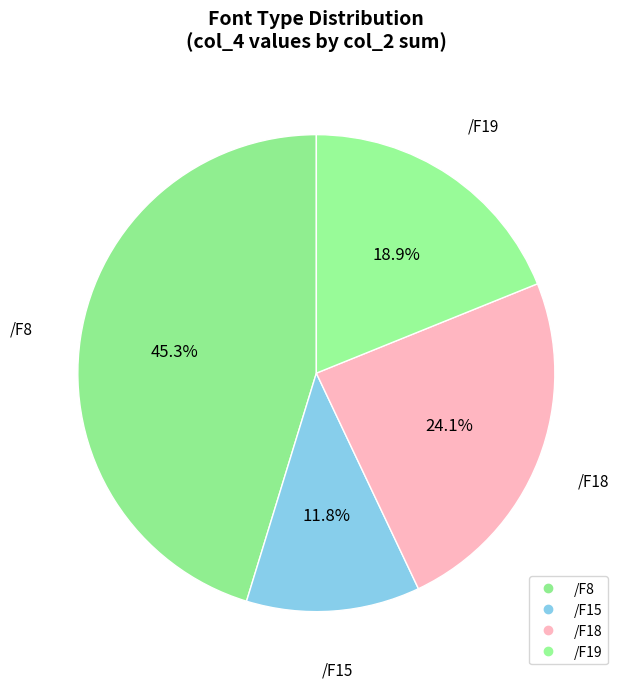

To the nearest percent, what is the average slice percentage?

25%